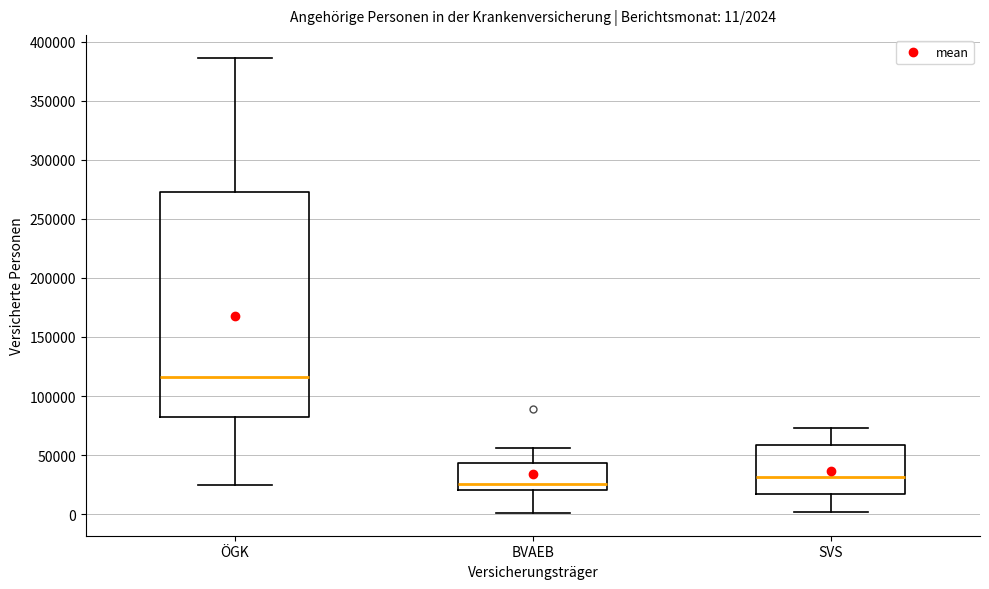

Which box is the tallest, from its lower edge to its upper edge?

ÖGK